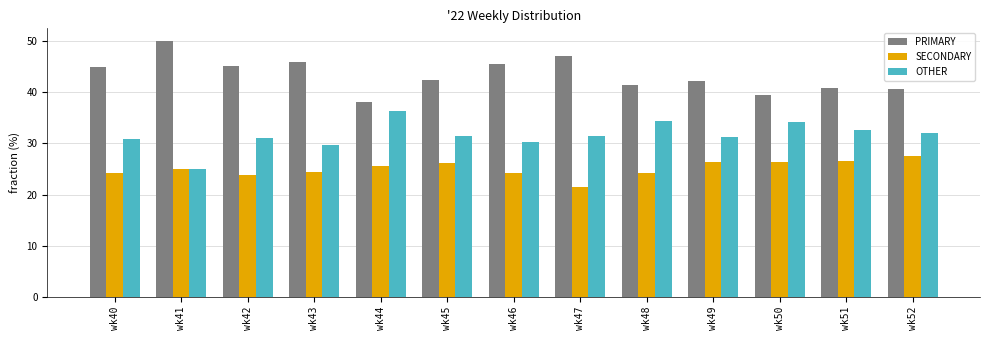

What is the spread (max minus min) of values at wk48?

17.2